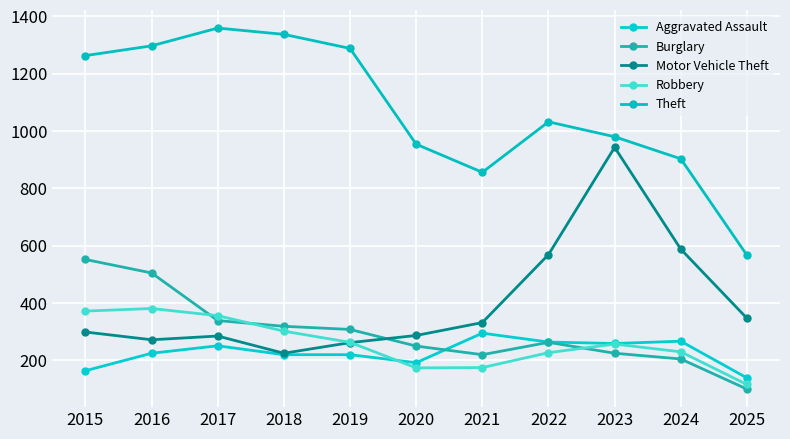

How many data points in Burglary are less than 263?

5